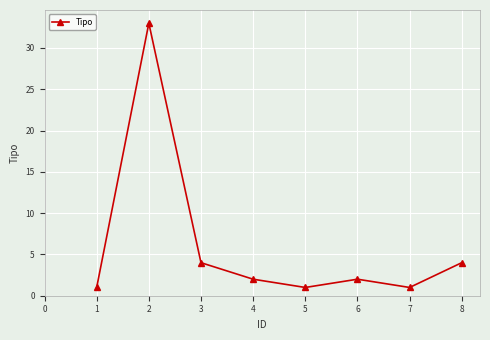

What is the change in value from 3 to 5?

-3